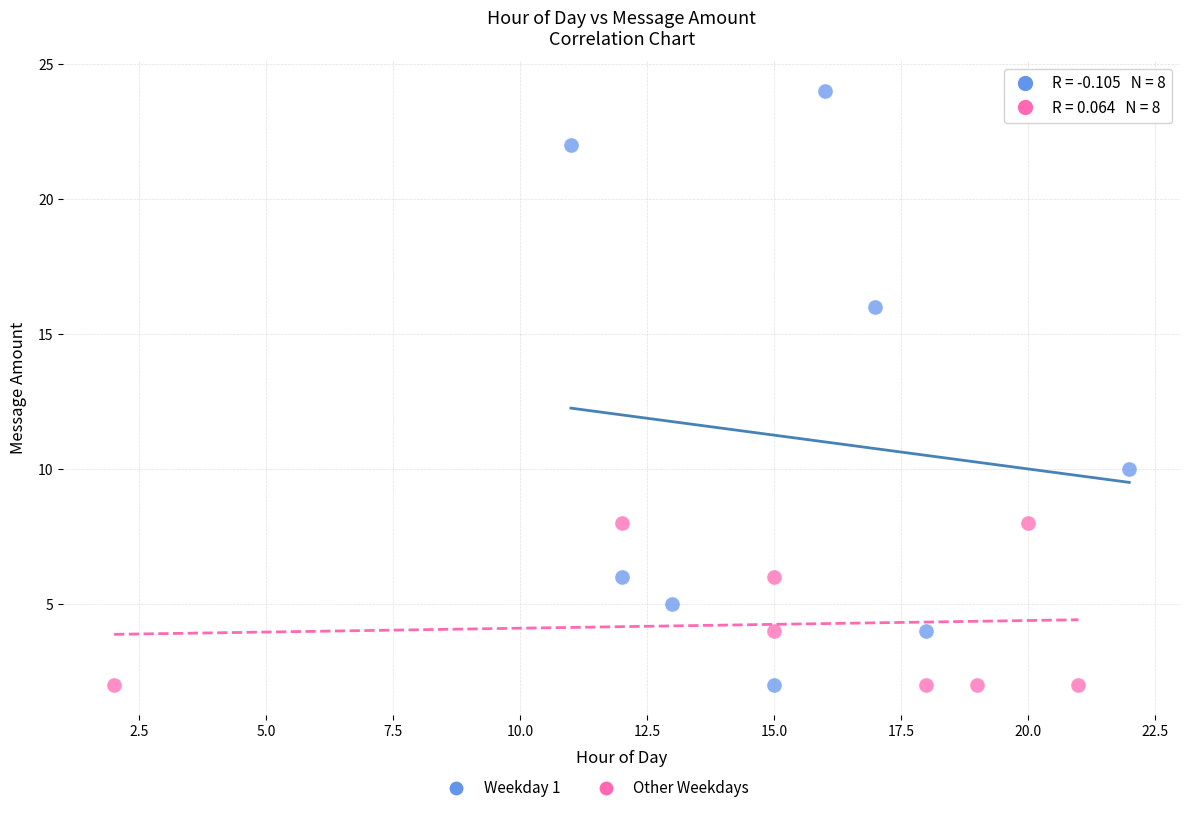

Which series has the largest Y range (max minus min)?

Weekday 1